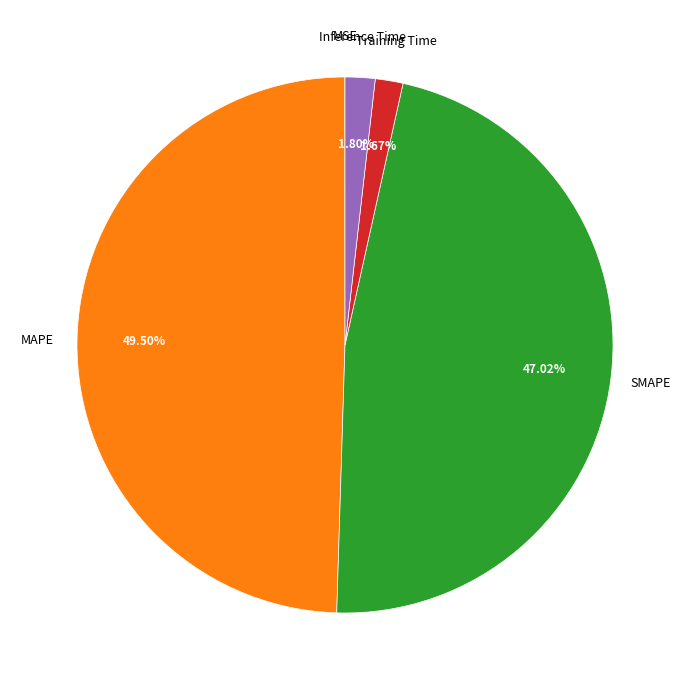

Is there a majority slice in this chart?

No